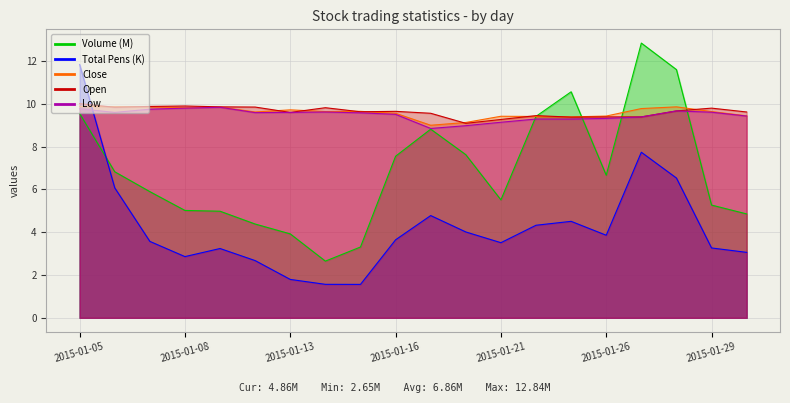

In Close, how many points are lower than both neighbors (excluding endpoints)?

5